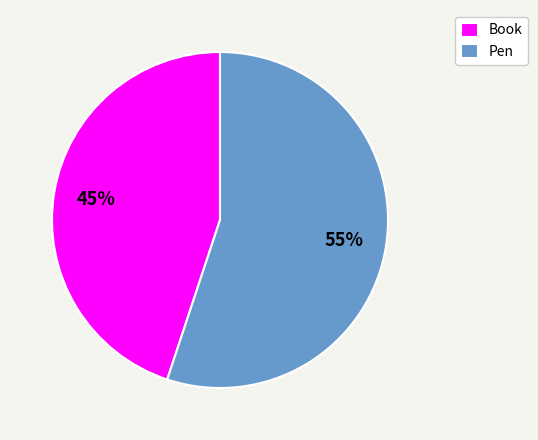

Between Book and Pen, which is larger?

Pen